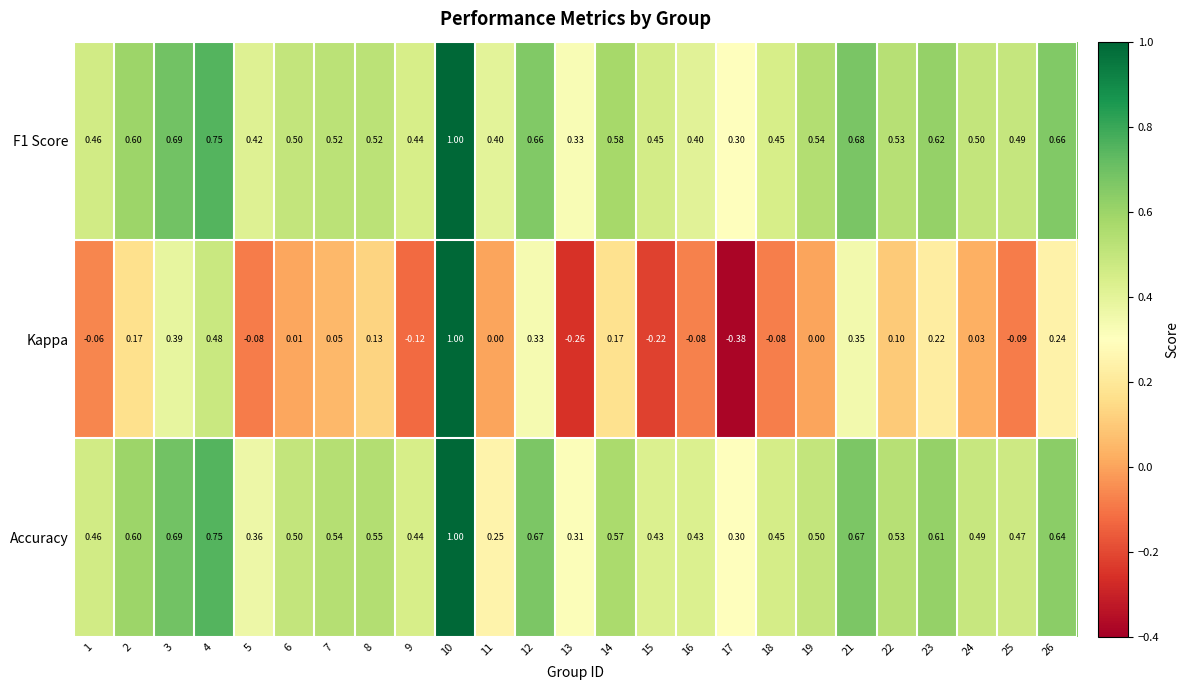

Which series changed the most between 1 and 26?

Kappa